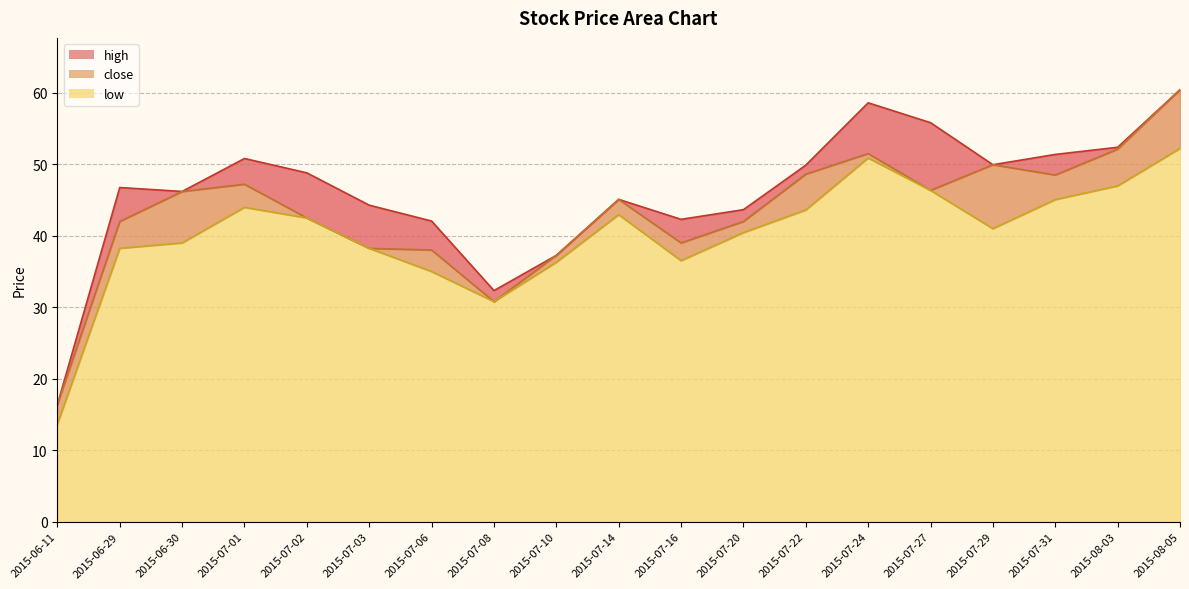

What is the label of the 10th point from the right?

2015-07-14